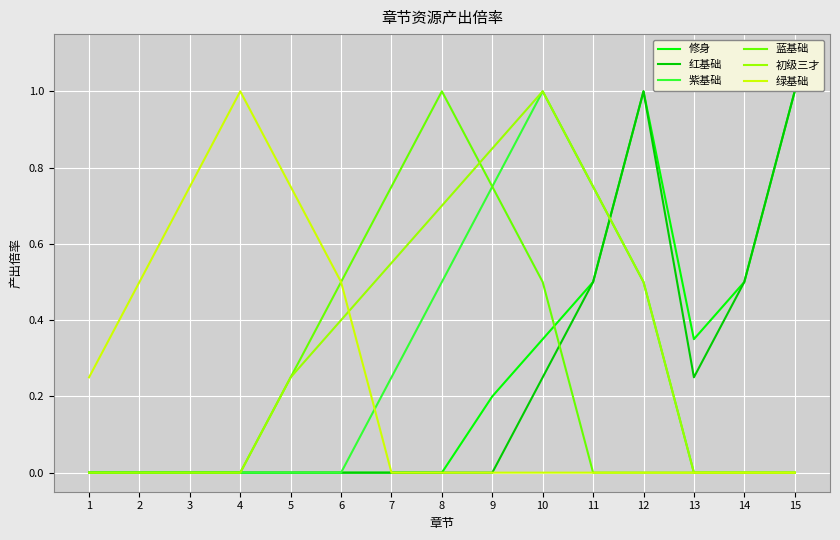

What are all the series names shown in the legend?

修身, 红基础, 紫基础, 蓝基础, 初级三才, 绿基础